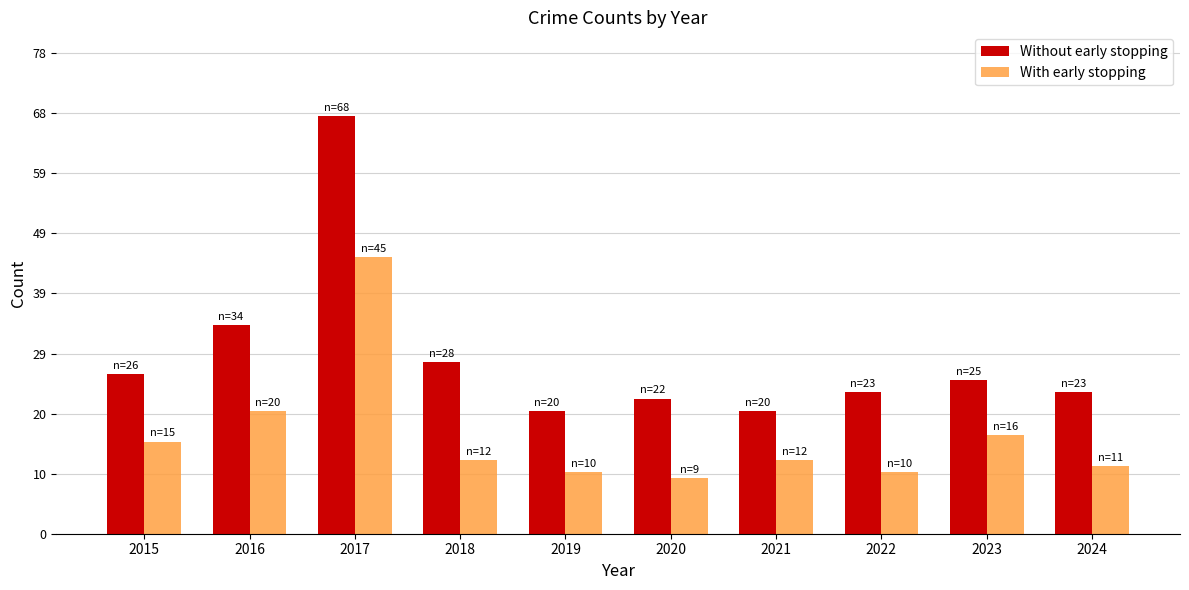

What is the spread (max minus min) of values at 2017?

23